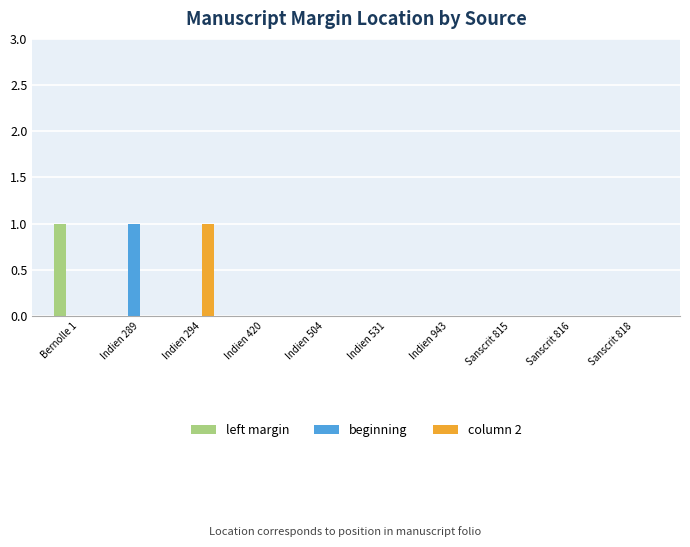

Is it true that column 2 equals 0 at Indien 504?

True